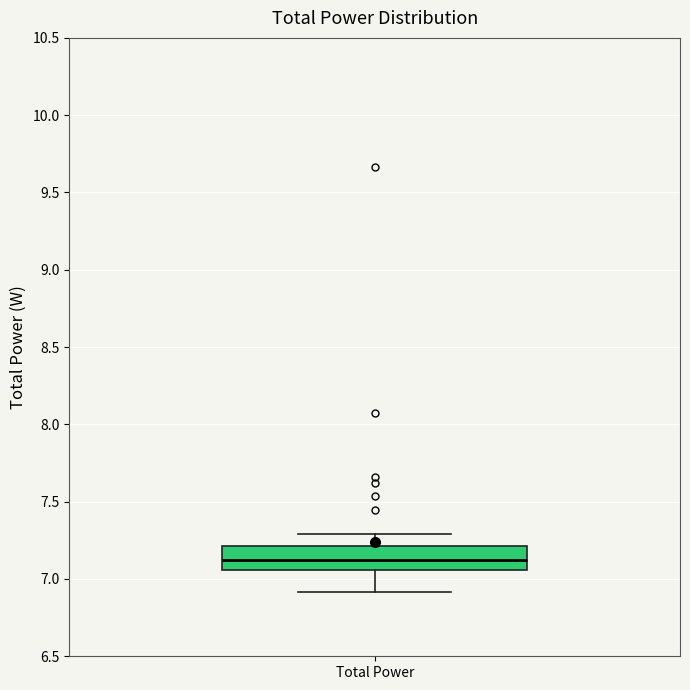

Transcribe this box plot: give where the median line is, the range the box spans, and where the two whiskers end, as read against the y-axis. The values are not printed on the chart, so give them approximately, as read against the axis.

median 7.10, box 7.05 to 7.20, whiskers 6.90 to 7.30